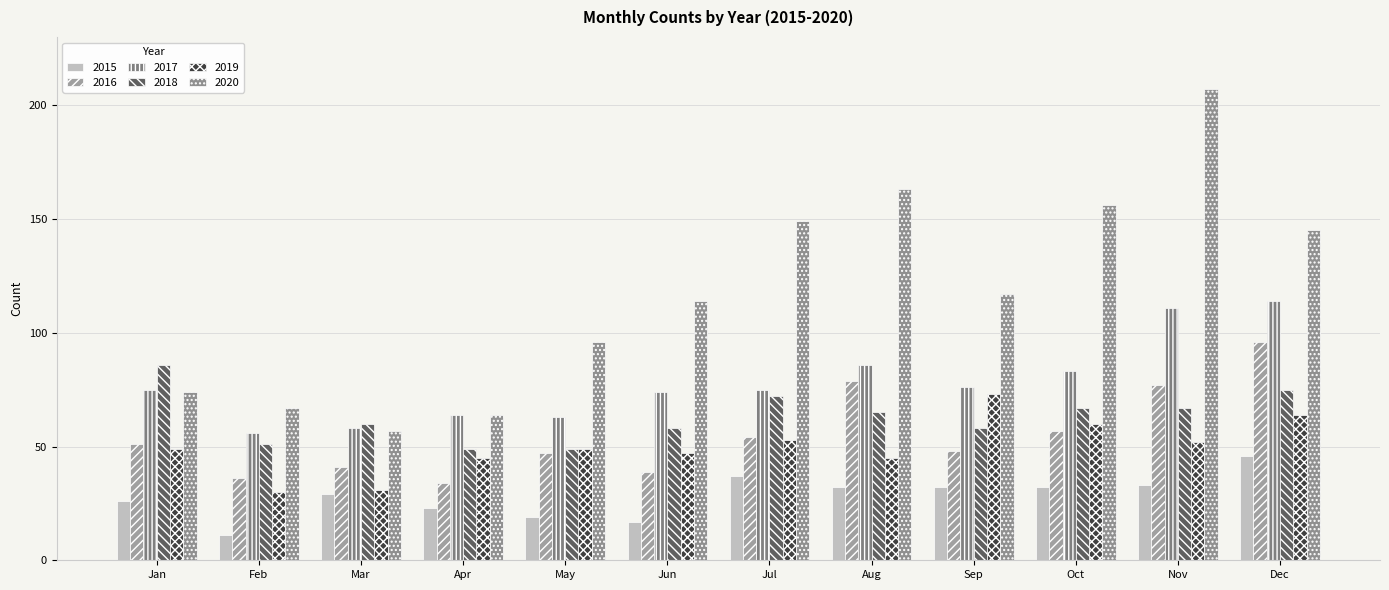

At which label does 2019 reach its minimum?

Feb